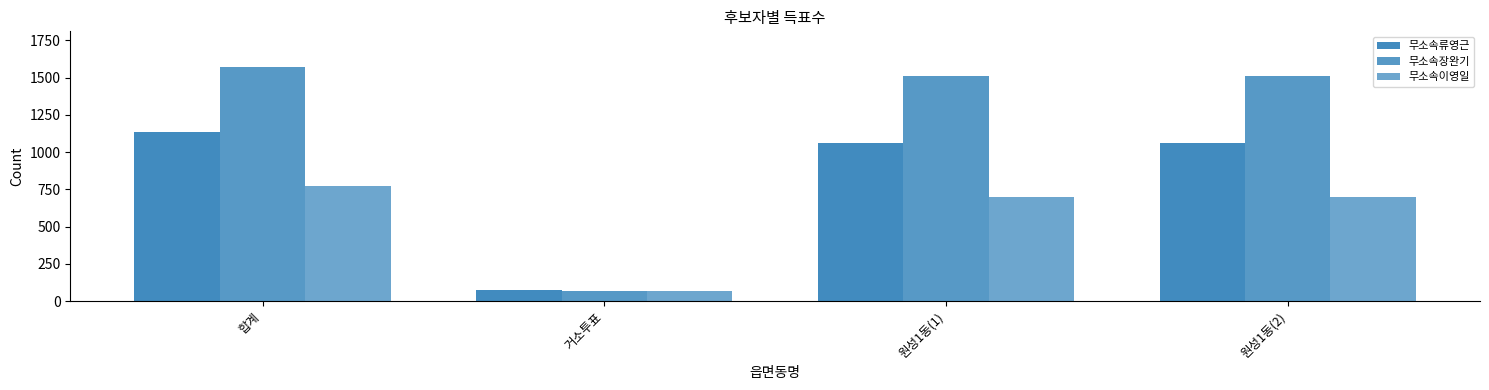

How many bars are there in total?

12